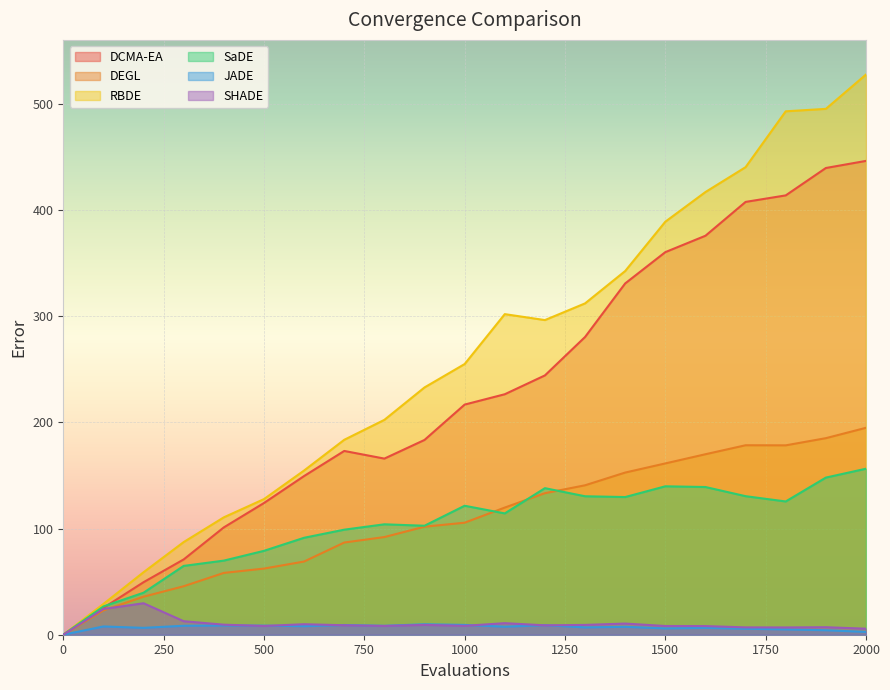

What are all the series names shown in the legend?

DCMA-EA, DEGL, RBDE, SaDE, JADE, SHADE